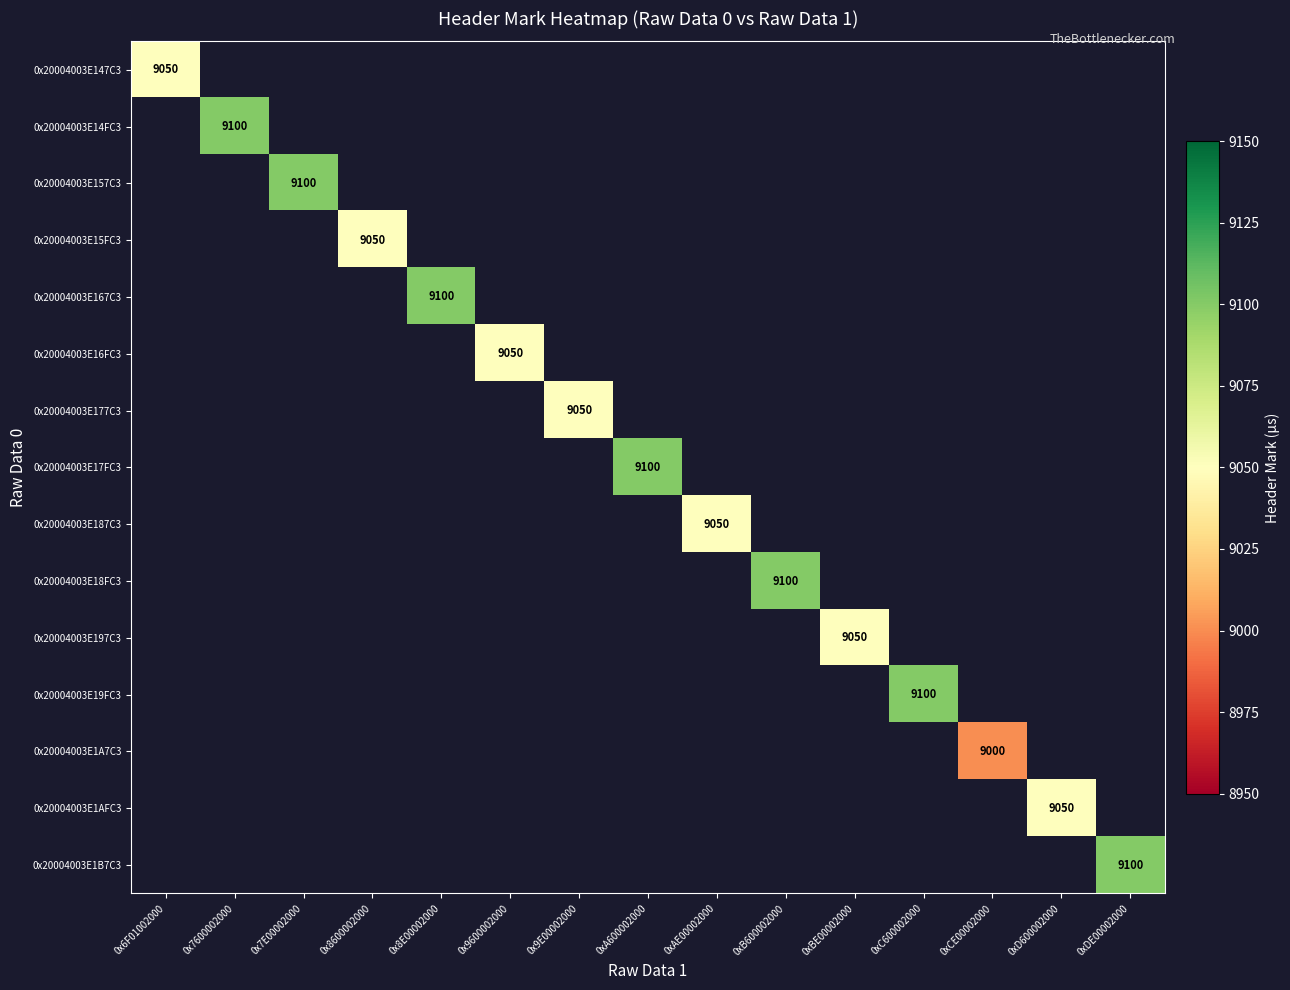

Count the number of data series in this chart.

15